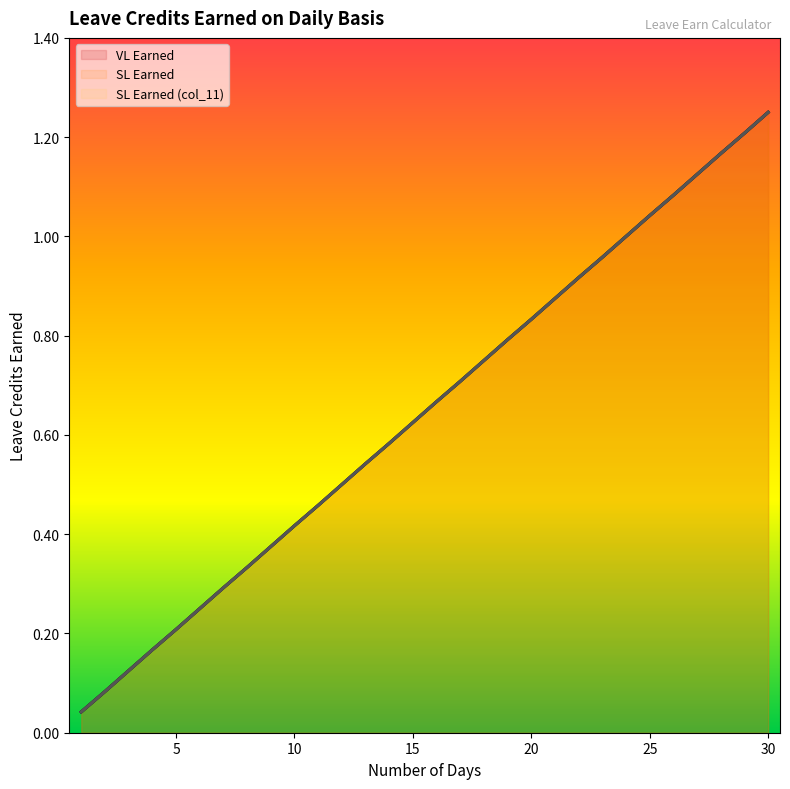

Reading left to right, transcribe all the data shown in this chart.

VL Earned: 0.0	0.1	0.1	0.2	0.2	0.2	0.3	0.3	0.4	0.4	0.5	0.5	0.5	0.6	0.6	0.7	0.7	0.8	0.8	0.8	0.9	0.9	1.0	1.0	1.0	1.1	1.1	1.2	1.2	1.2
SL Earned: 0.0	0.1	0.1	0.2	0.2	0.2	0.3	0.3	0.4	0.4	0.5	0.5	0.5	0.6	0.6	0.7	0.7	0.8	0.8	0.8	0.9	0.9	1.0	1.0	1.0	1.1	1.1	1.2	1.2	1.2
SL Earned (col_11): 0.0	0.1	0.1	0.2	0.2	0.2	0.3	0.3	0.4	0.4	0.5	0.5	0.5	0.6	0.6	0.7	0.7	0.8	0.8	0.8	0.9	0.9	1.0	1.0	1.0	1.1	1.1	1.2	1.2	1.2